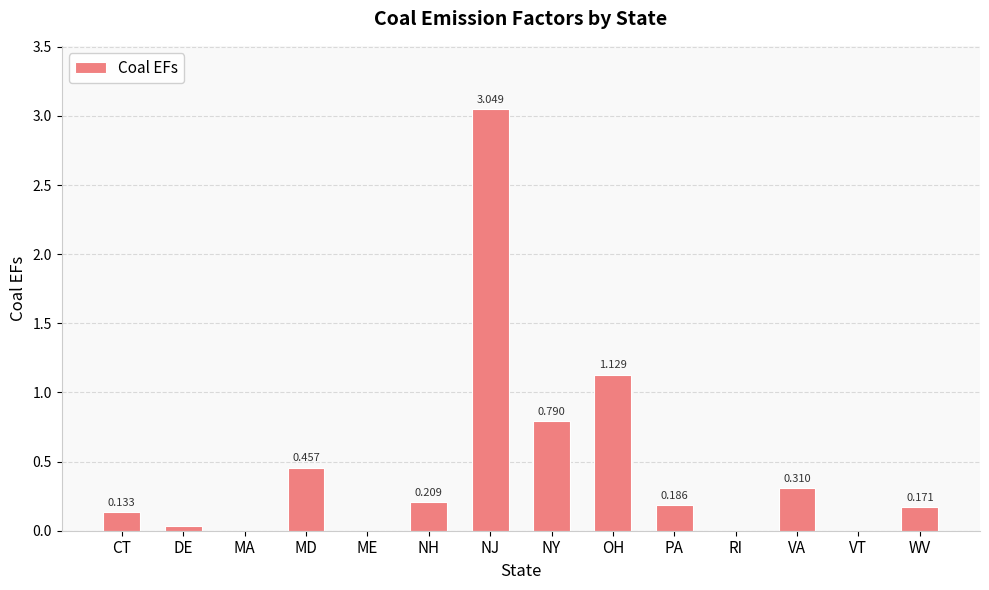

How many values exceed 0?

10